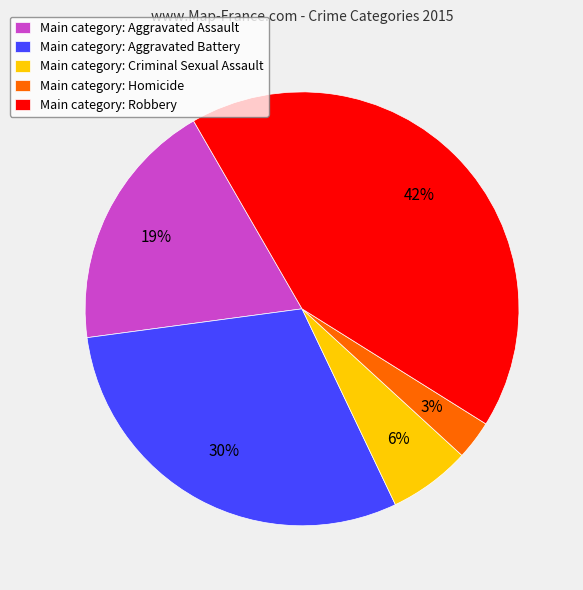

Between Main category: Aggravated Battery and Main category: Criminal Sexual Assault, which is larger?

Main category: Aggravated Battery